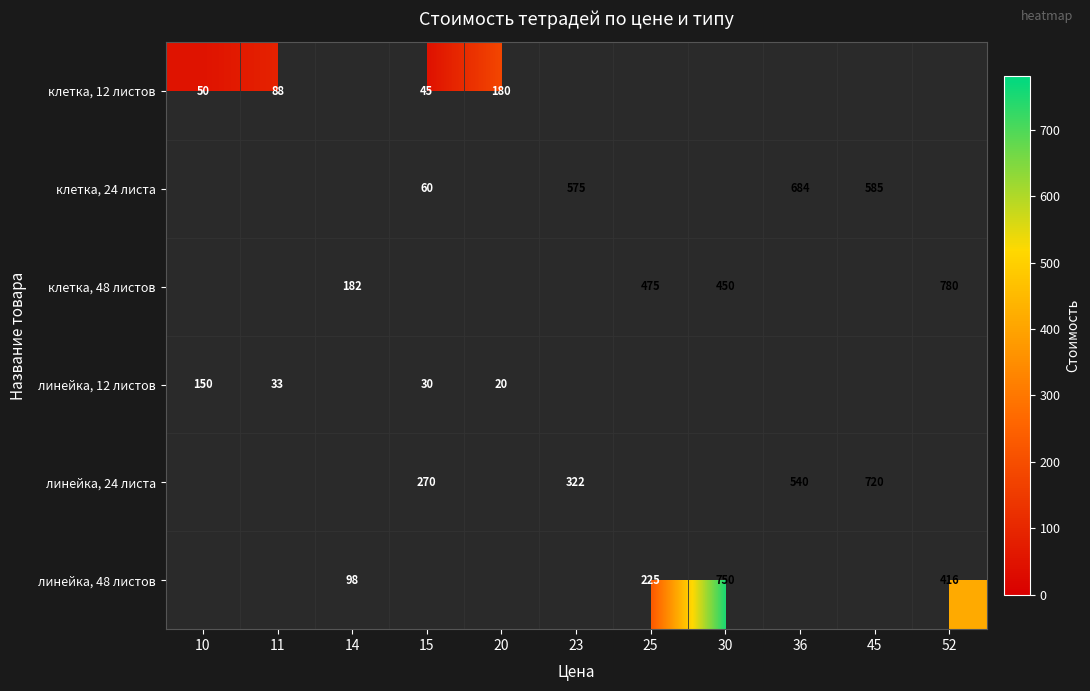

Is it true that линейка, 24 листа equals 720 at 45?

True